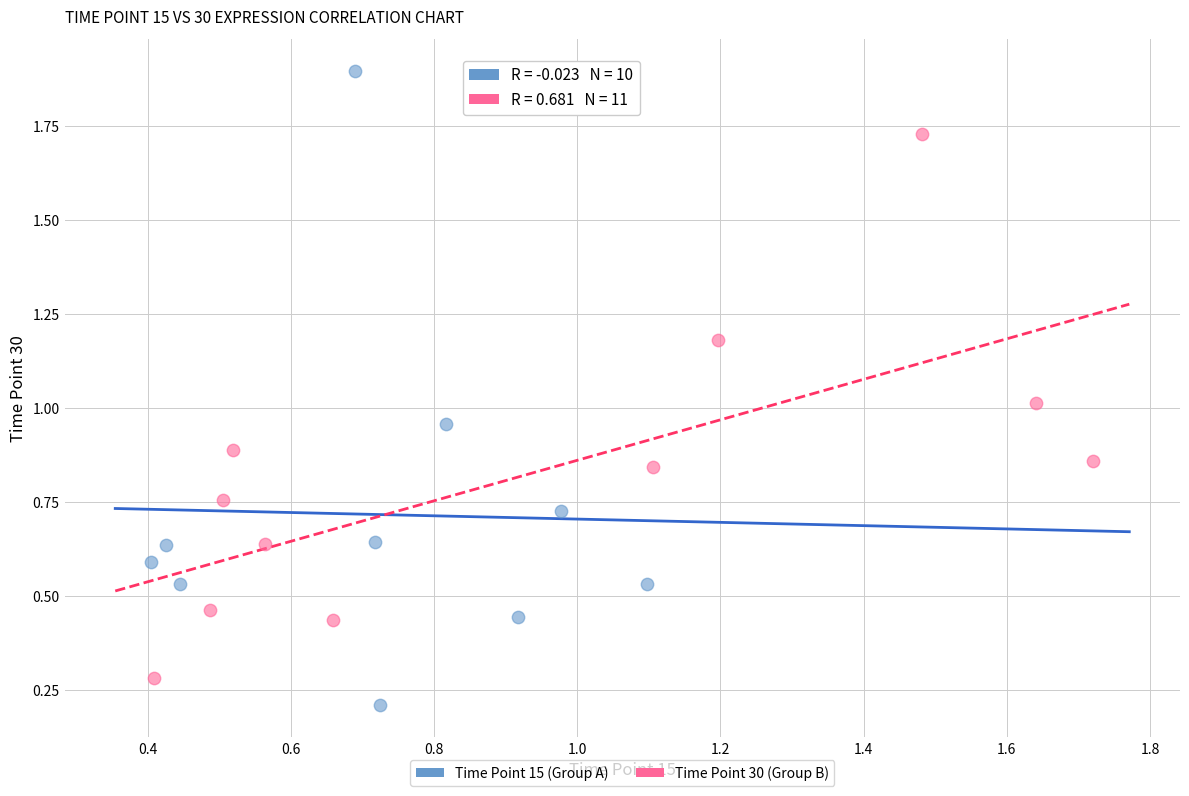

Which series has the largest Y range (max minus min)?

Time Point 15 (Group A)